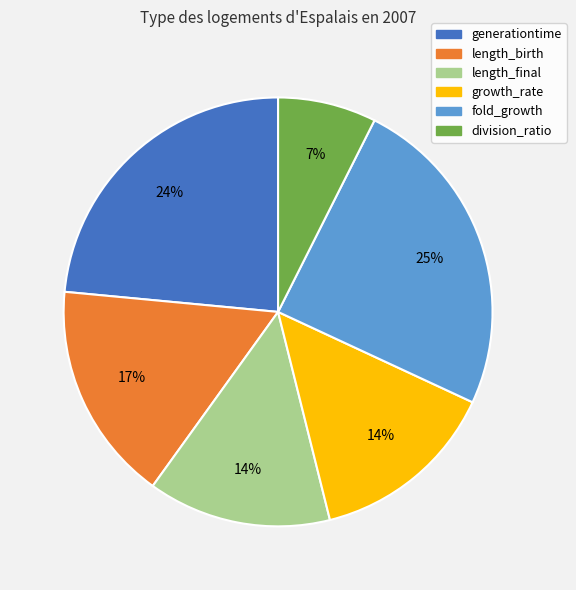

Which slice is the smallest?

division_ratio